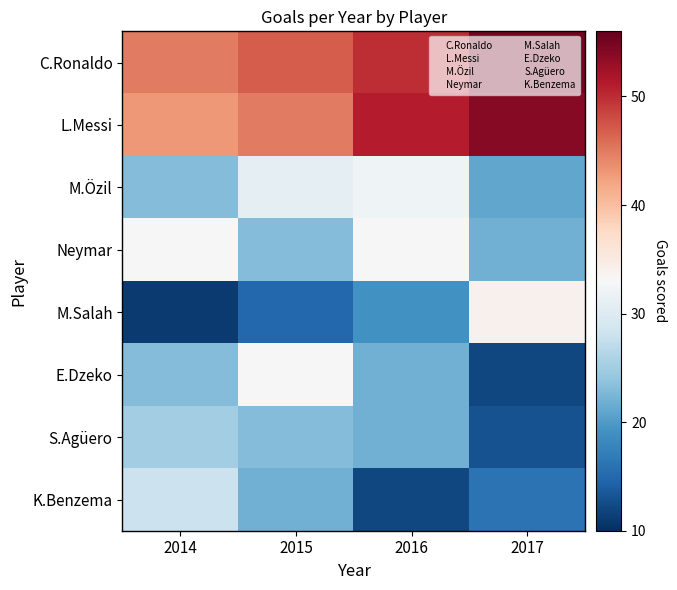

Reading right to left, list all the values displayed in this chart.

C.Ronaldo: 2017=55	2016=50	2015=47	2014=45
L.Messi: 2017=54	2016=51	2015=45	2014=43
M.Özil: 2017=21	2016=32	2015=31	2014=23
Neymar: 2017=22	2016=33	2015=23	2014=33
M.Salah: 2017=34	2016=19	2015=15	2014=11
E.Dzeko: 2017=12	2016=22	2015=33	2014=23
S.Agüero: 2017=13	2016=22	2015=23	2014=25
K.Benzema: 2017=16	2016=12	2015=22	2014=28